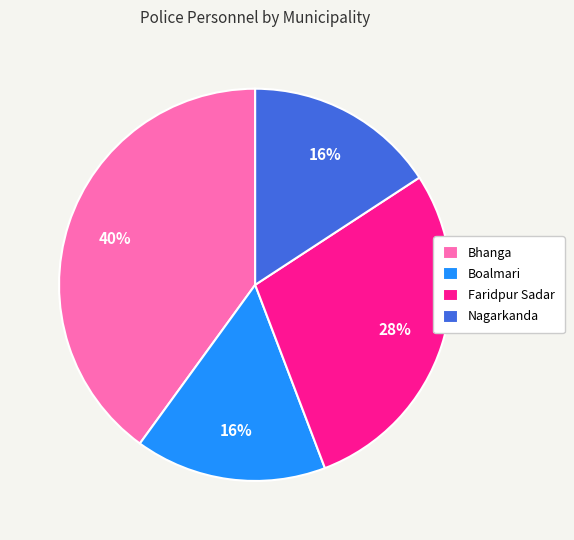

Is the sum of Faridpur Sadar and Nagarkanda greater than half?

No